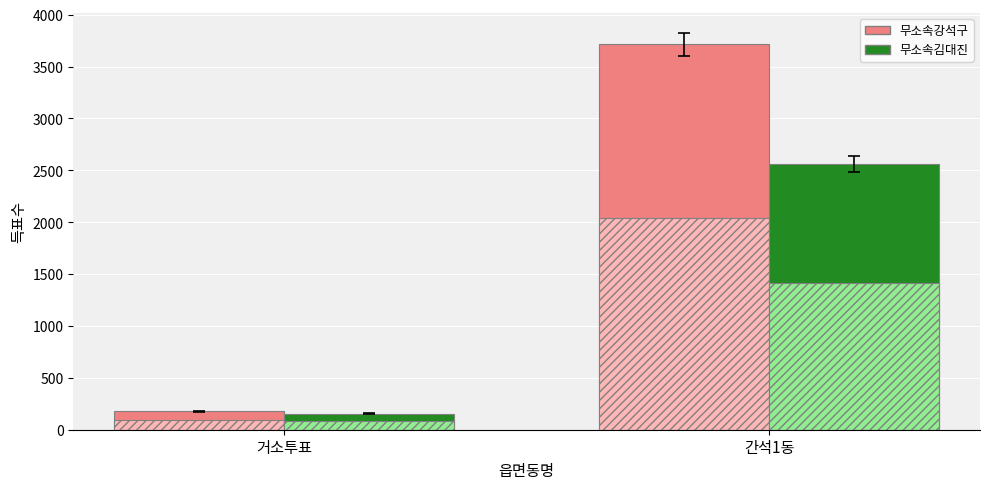

How many groups of bars are there?

2